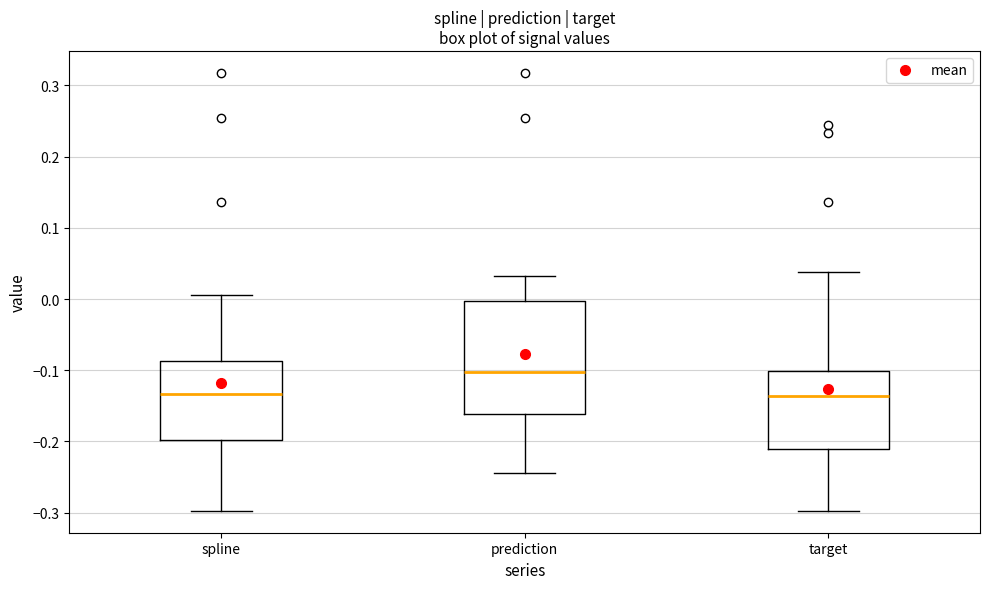

Which box is the tallest, from its lower edge to its upper edge?

prediction